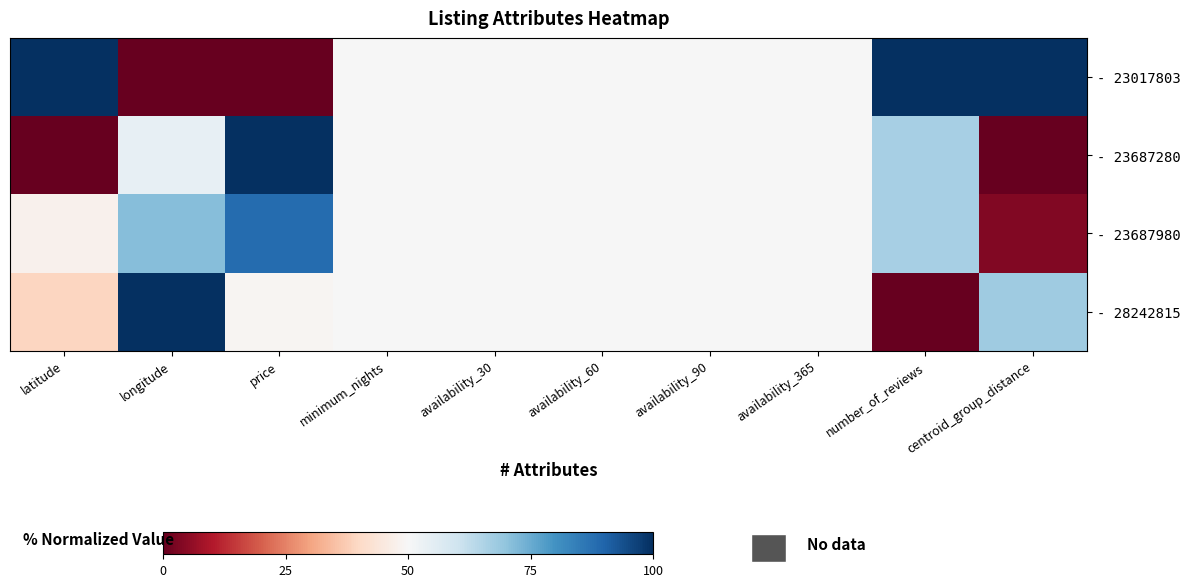

What is the maximum value shown in the chart?

1.0